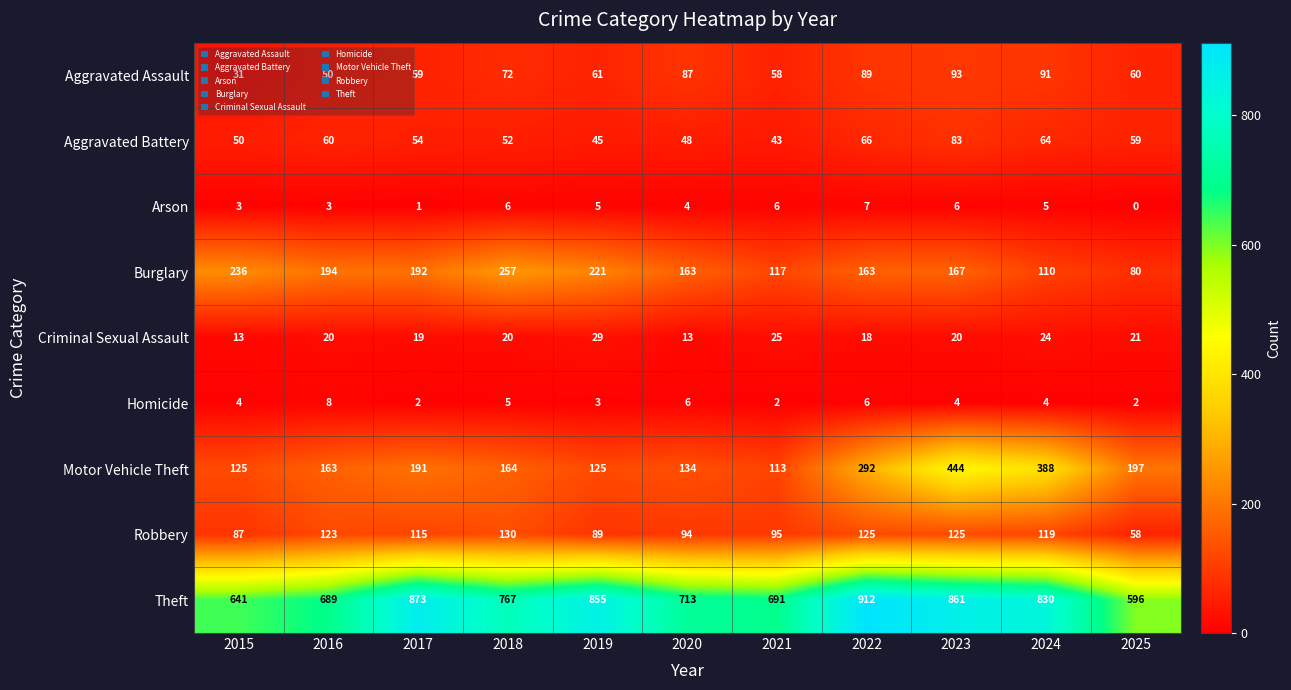

Is it true that Motor Vehicle Theft equals 191 at 2017?

True